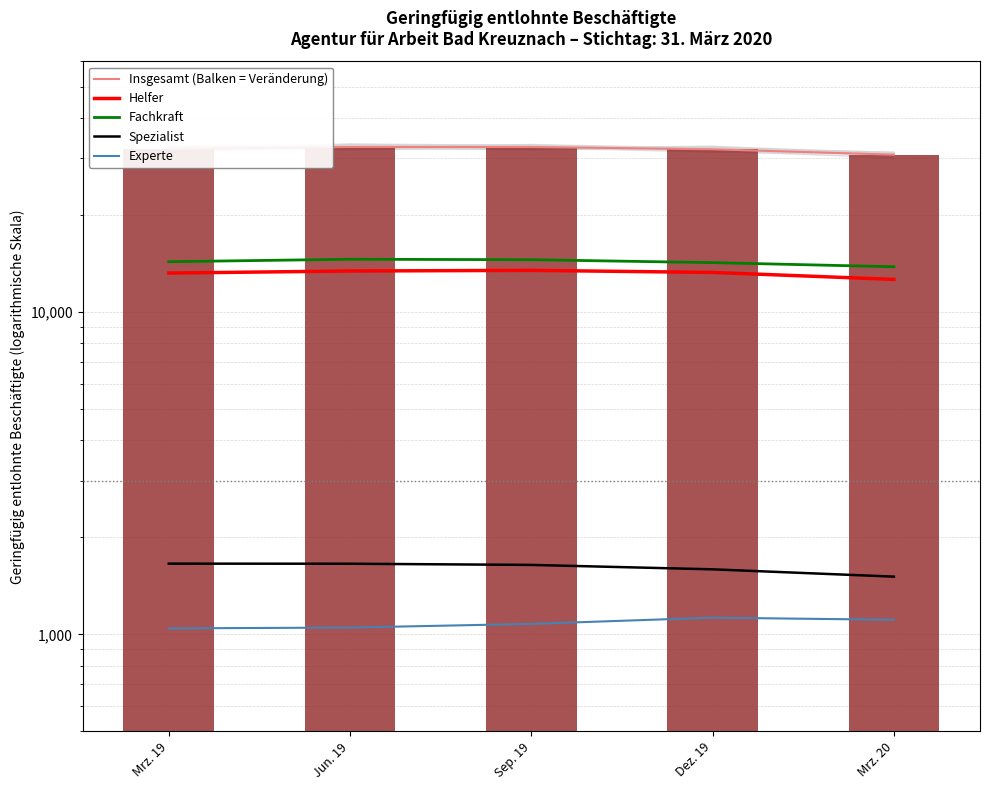

Count the number of categories in the chart.

5